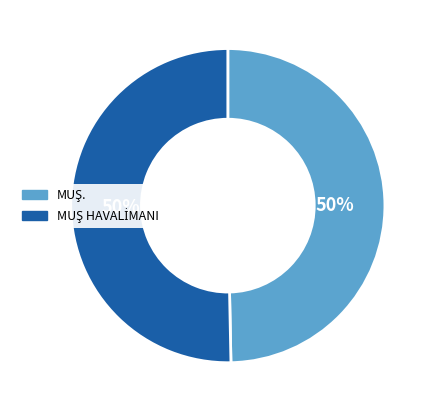

True or false: MUŞ. accounts for 50% of the total.

True